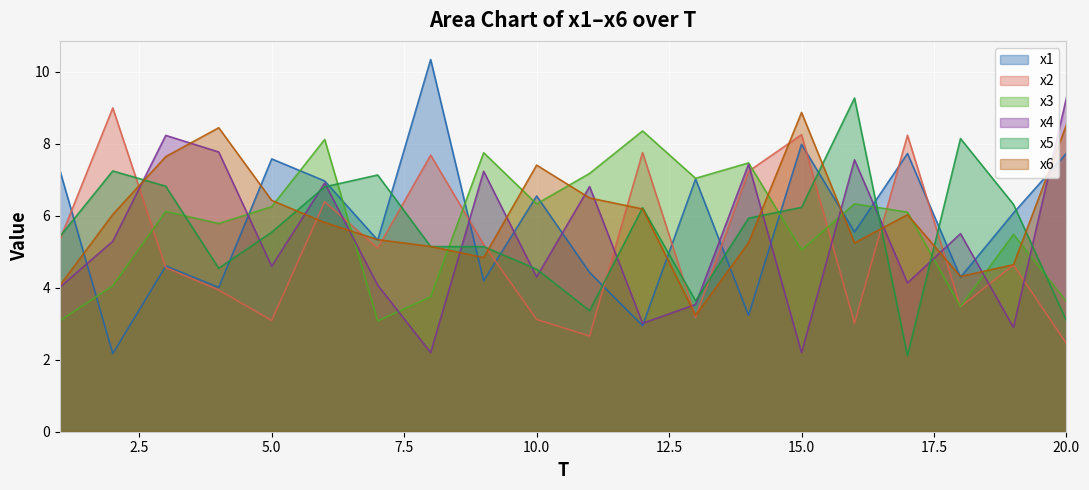

Reading right to left, what are all the values shown in this chart?

x1: 7.7	6.1	4.3	7.7	5.5	8.0	3.2	7.0	2.9	4.4	6.5	4.2	10.3	5.3	7.0	7.6	4.0	4.6	2.2	7.3
x2: 2.4	4.6	3.5	8.2	3.0	8.3	7.2	3.2	7.8	2.7	3.1	5.2	7.7	5.1	6.4	3.1	3.9	4.6	9.0	5.3
x3: 3.6	5.5	3.5	6.1	6.3	5.0	7.5	7.0	8.4	7.2	6.3	7.7	3.7	3.1	8.1	6.3	5.8	6.1	4.1	3.1
x4: 9.3	2.9	5.5	4.1	7.6	2.2	7.4	3.5	3.0	6.8	4.3	7.2	2.2	4.1	6.9	4.6	7.8	8.2	5.3	4.0
x5: 3.1	6.3	8.1	2.1	9.3	6.2	5.9	3.6	6.2	3.4	4.5	5.1	5.1	7.1	6.8	5.5	4.5	6.8	7.2	5.4
x6: 8.5	4.6	4.3	6.0	5.2	8.9	5.2	3.2	6.2	6.5	7.4	4.8	5.1	5.3	5.8	6.4	8.4	7.6	6.0	4.1